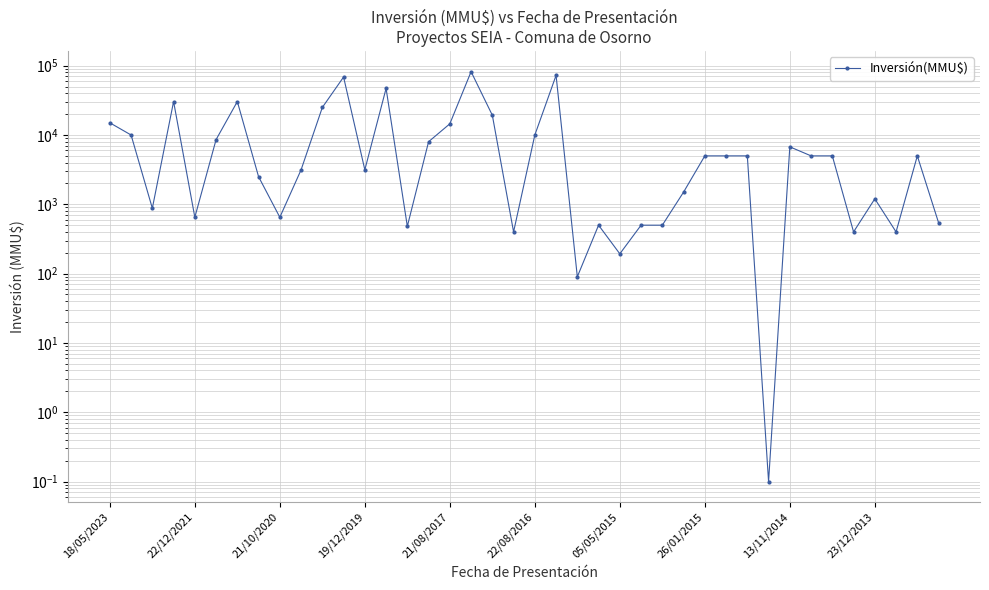

At which label does the data first exceed 5000?

18/05/2023